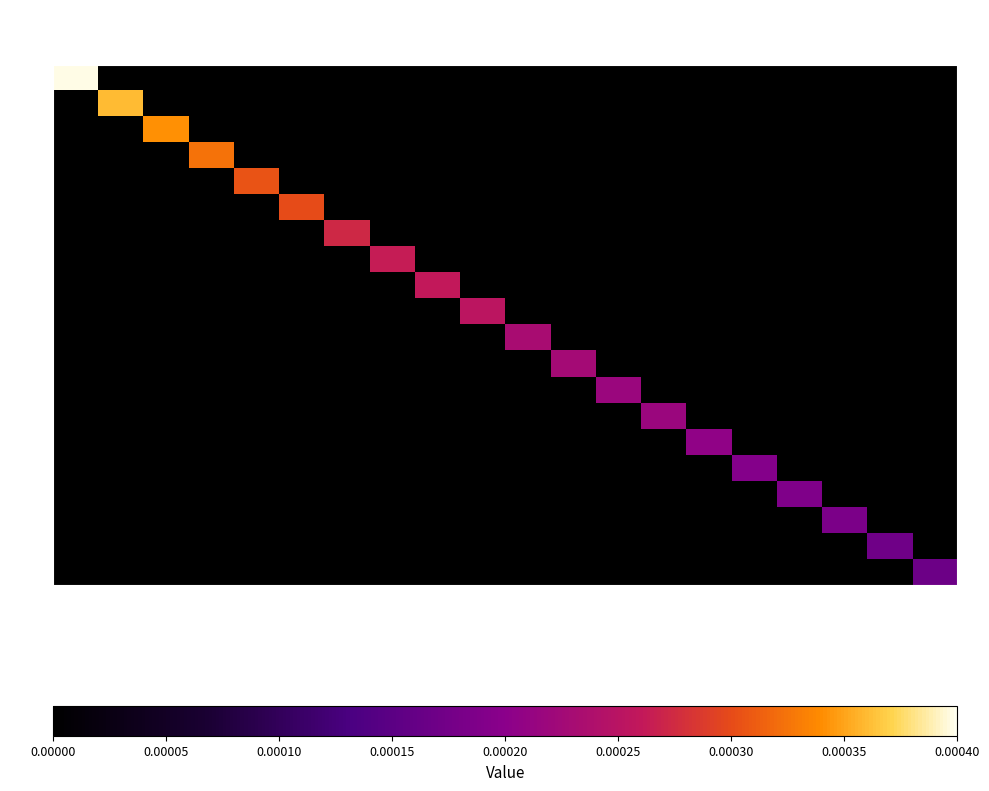

At 2, list the series in order from largest to smallest.

2, 0, 1, 3, 4, 5, 6, 7, 8, 9, 10, 11, 12, 13, 14, 15, 16, 17, 18, 19